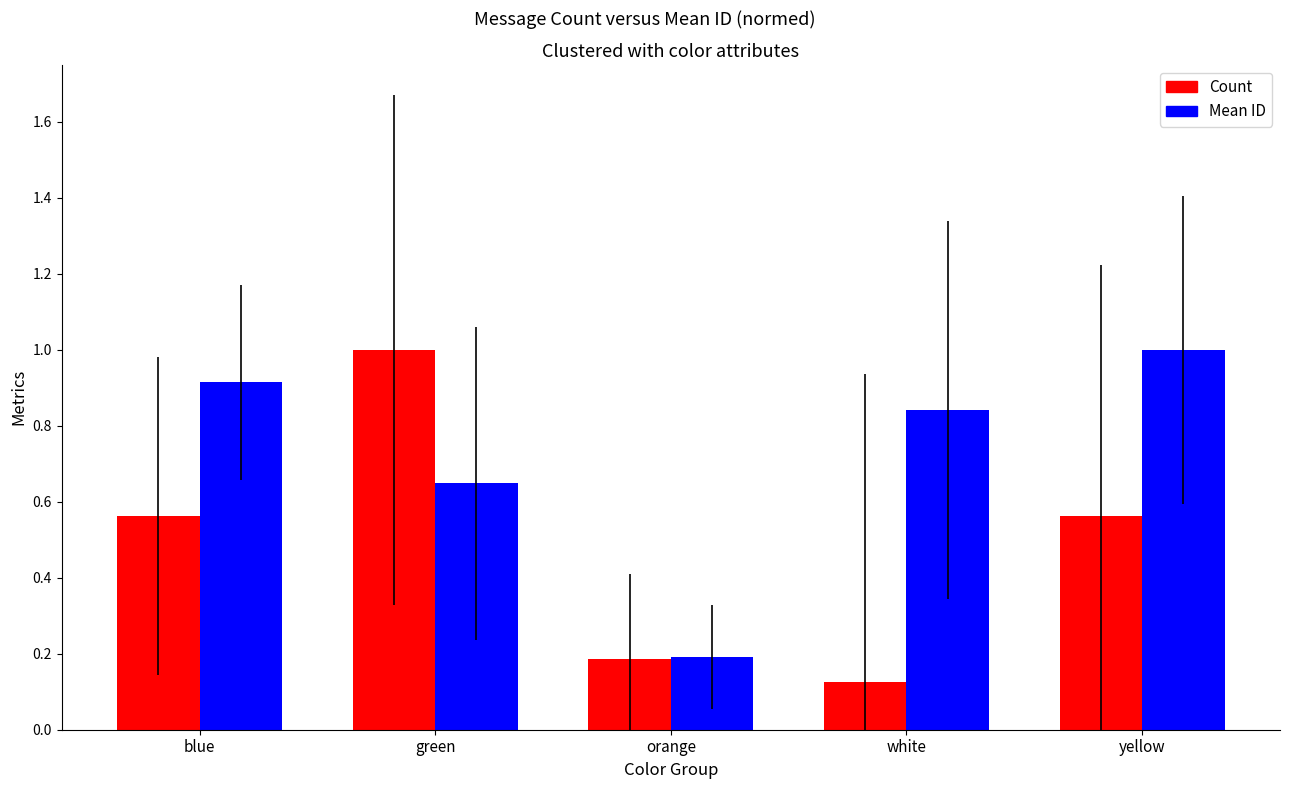

Does the chart contain stacked bars?

No